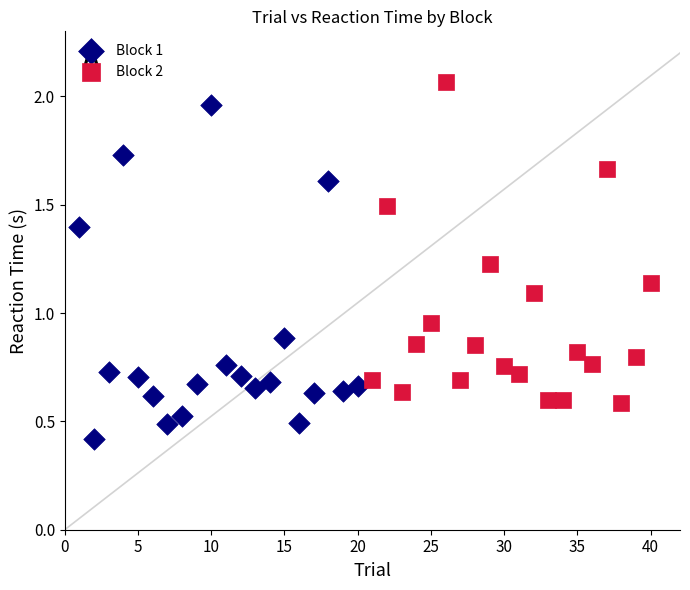

Which series reaches the maximum Y coordinate?

Block 2